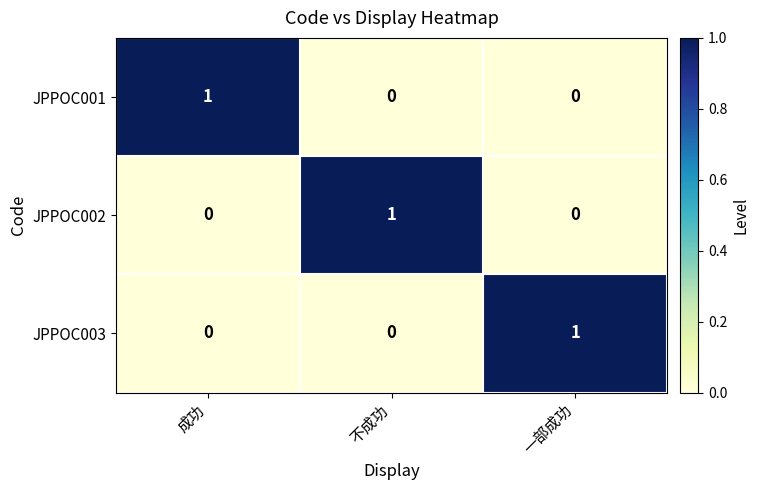

Count the JPPOC003 values in the range 0 to 1.

3